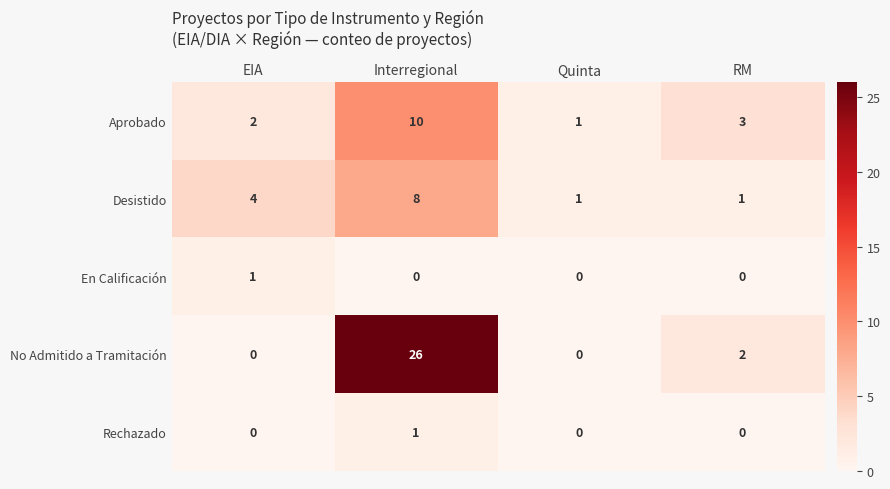

Rank the categories by Aprobado value from lowest to highest.

Quinta, EIA, RM, Interregional